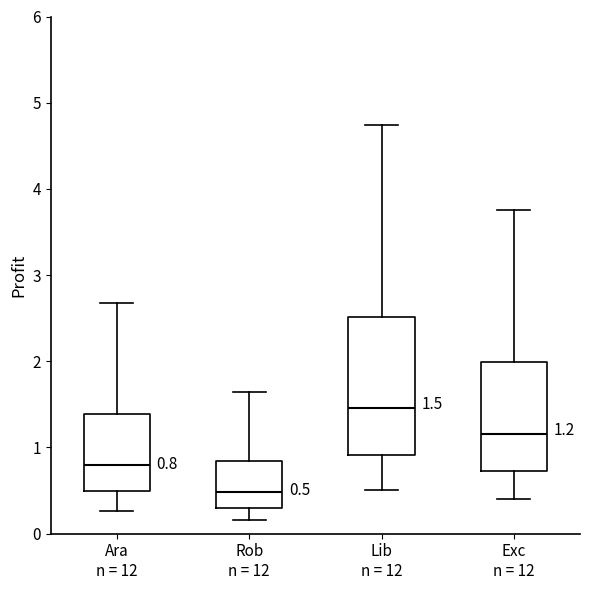

Comparing the boxes themselves (not the whiskers), which one is the tallest?

Lib n = 12